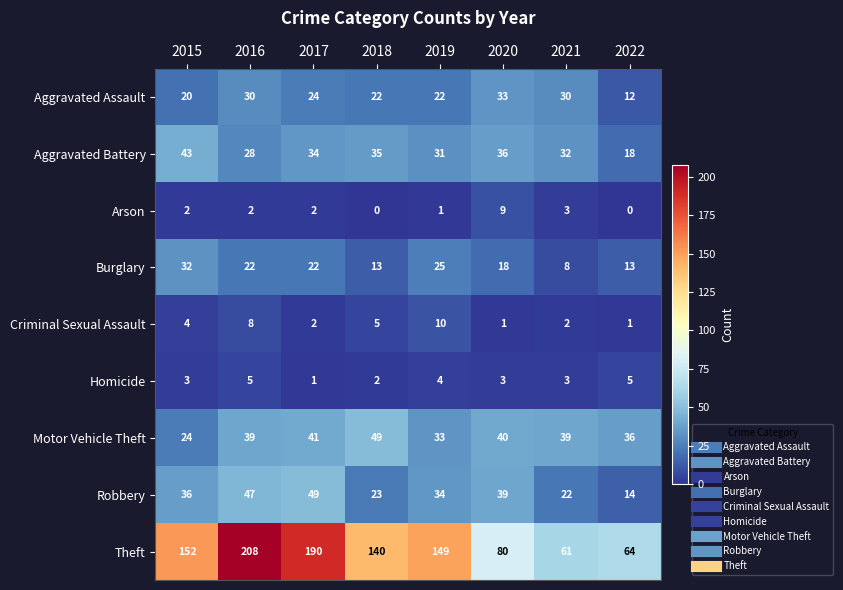

What is the difference between the maximum and minimum values in the Burglary series?

24